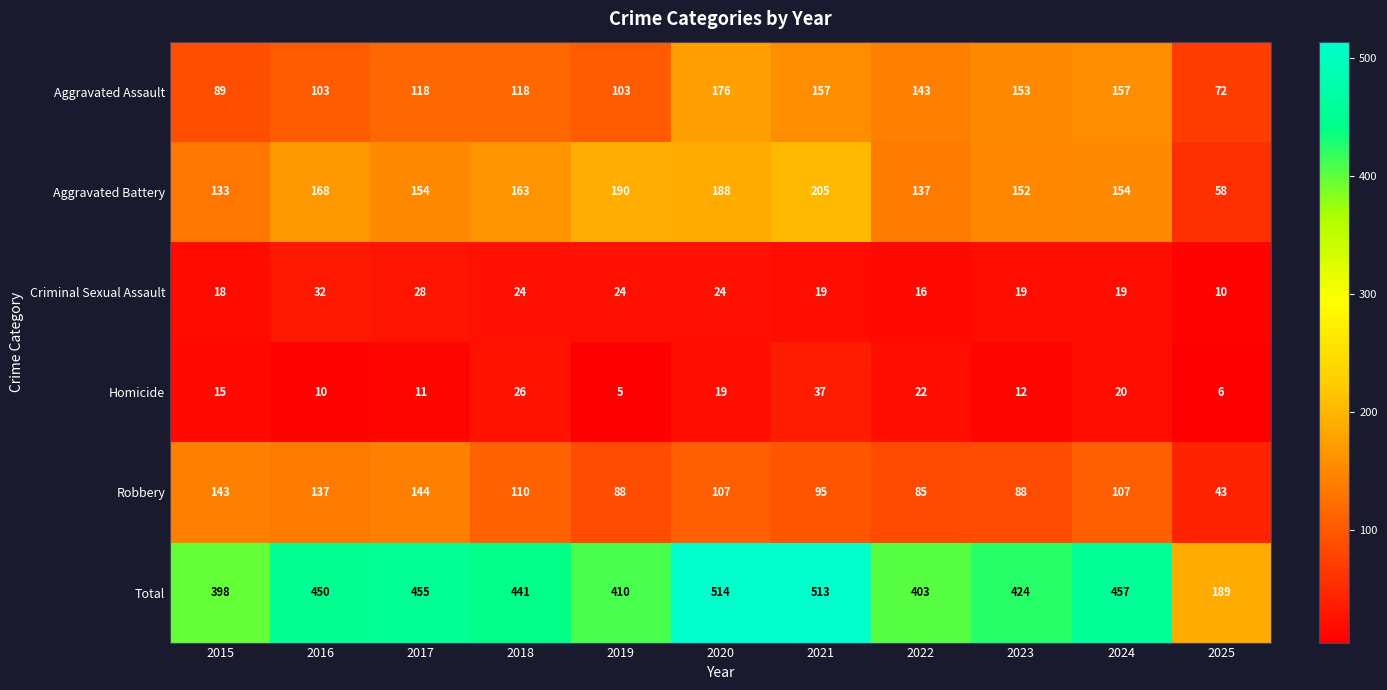

At which category is the sum across all series the highest?

2020